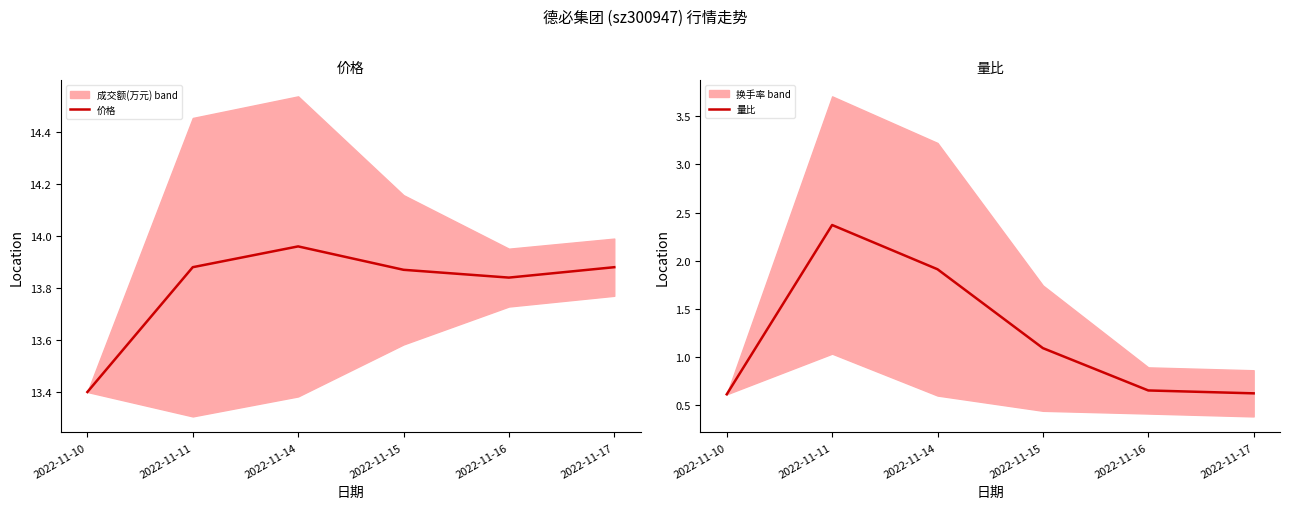

Which series has the largest total across all categories?

价格